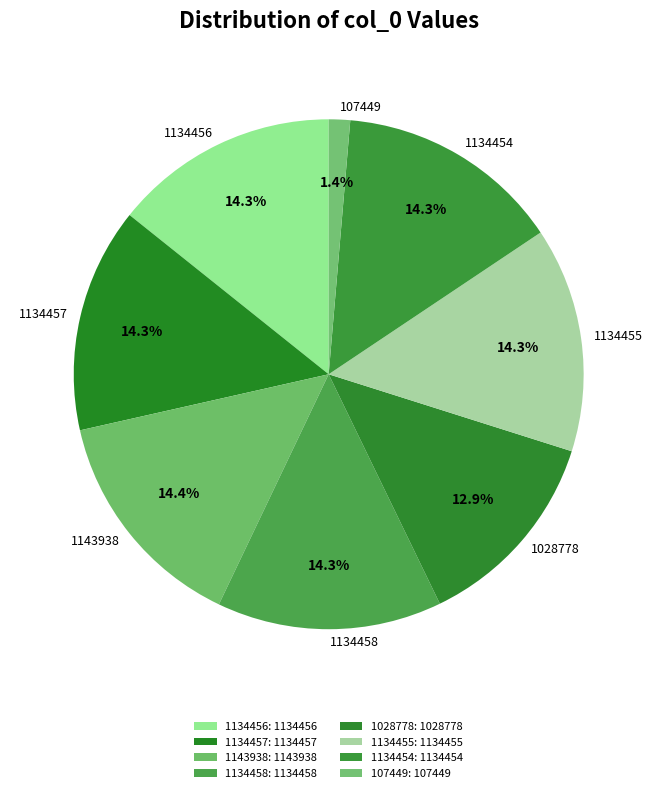

Which category has the smallest portion of the pie?

107449